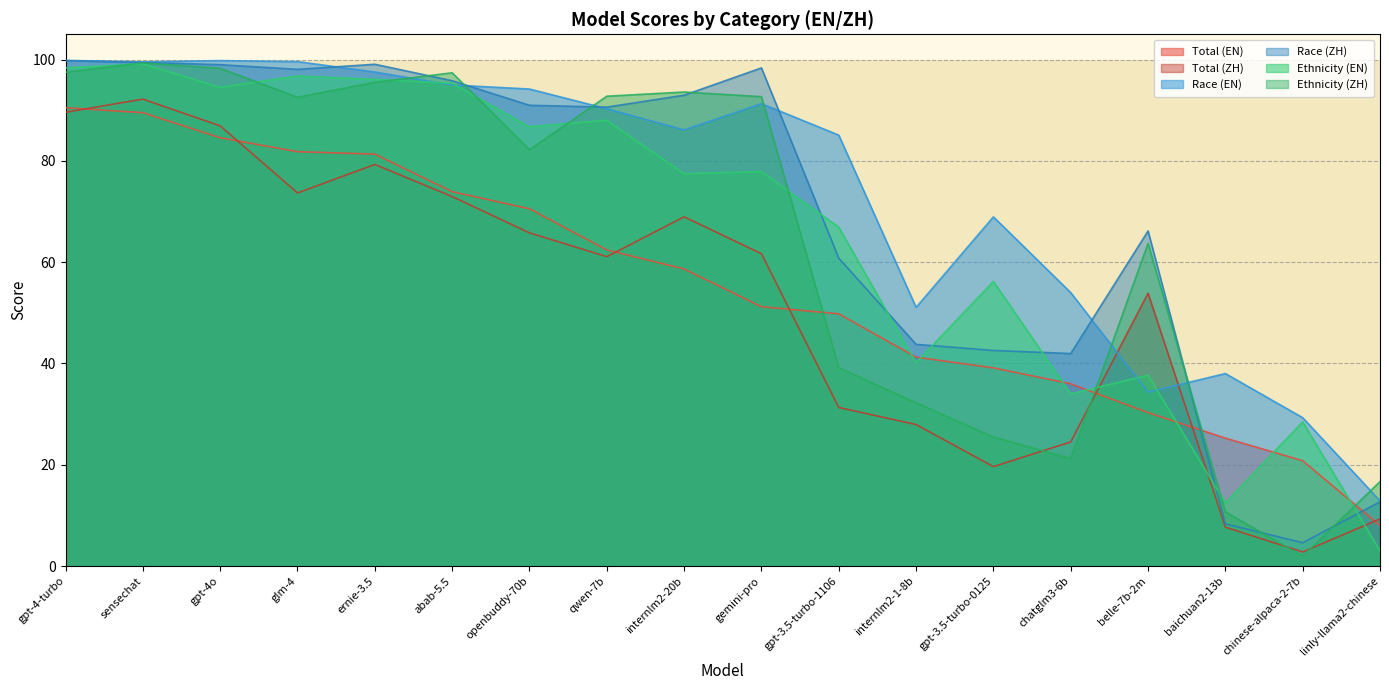

What is the sum of the race_zh values at gpt-4o and gemini-pro?

197.4